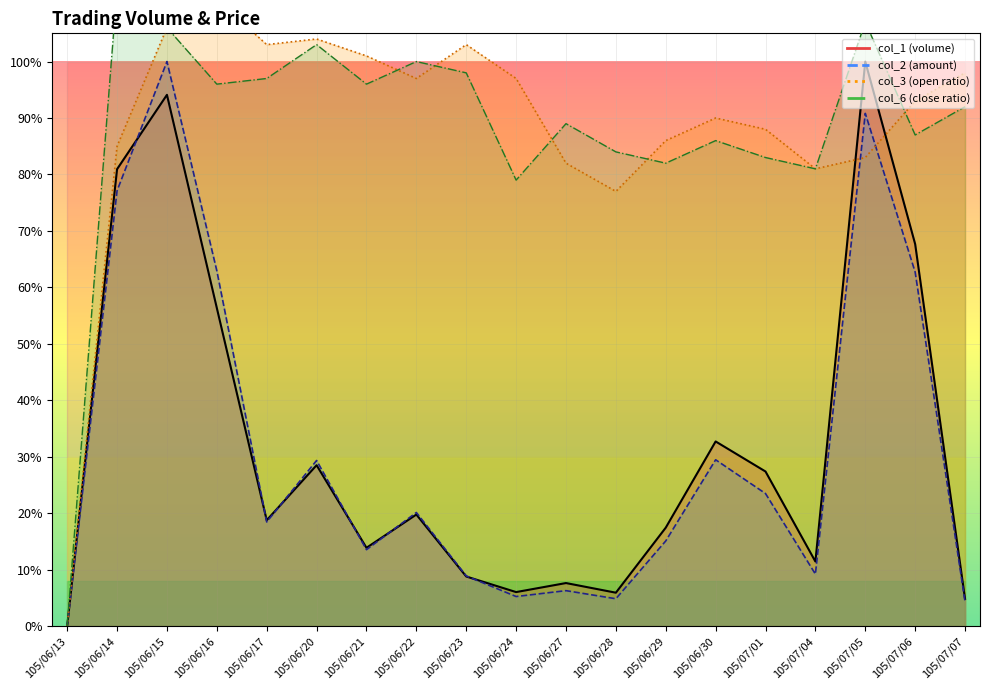

What is the label of the 9th point from the left?

105/06/23